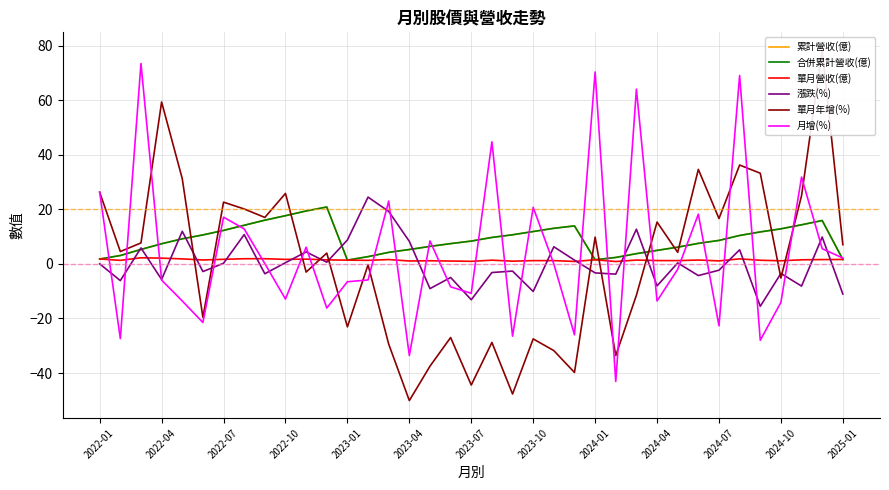

What is the difference between the maximum and minimum values in the 累計營收(億) series?

19.5